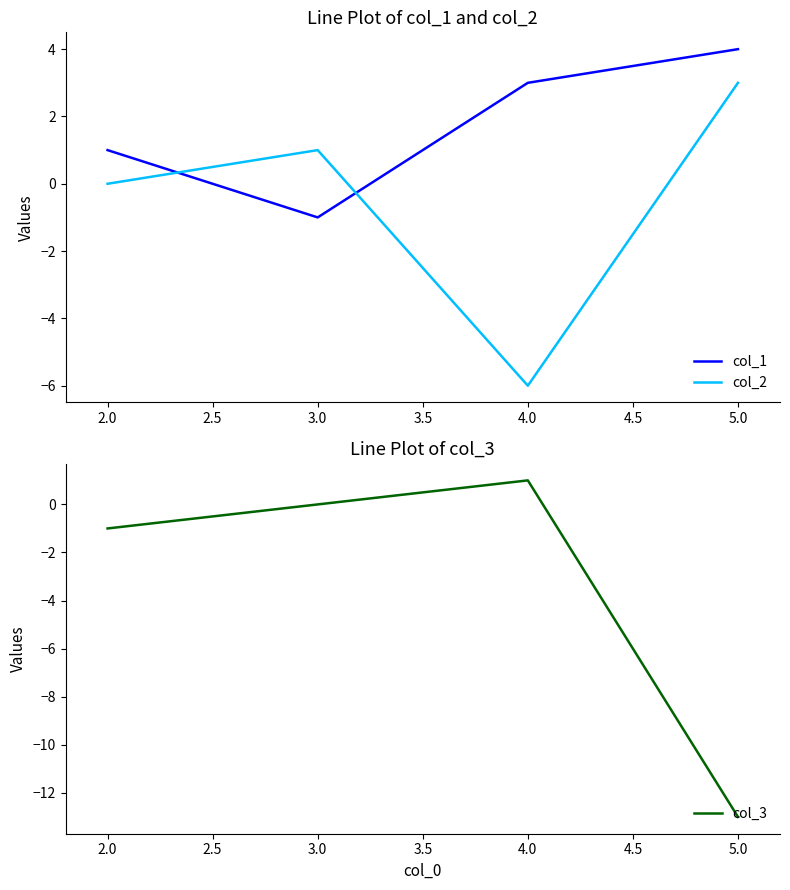

True or false: col_2 and col_3 intersect in this chart.

True